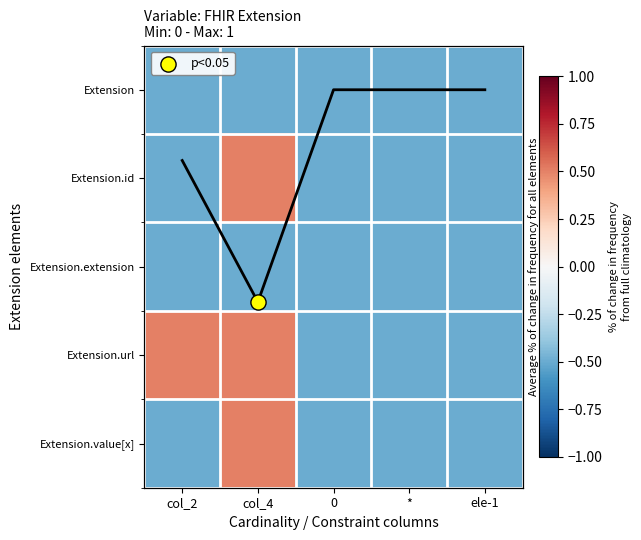

How many data points in Extension.value[x] are less than 0?

4